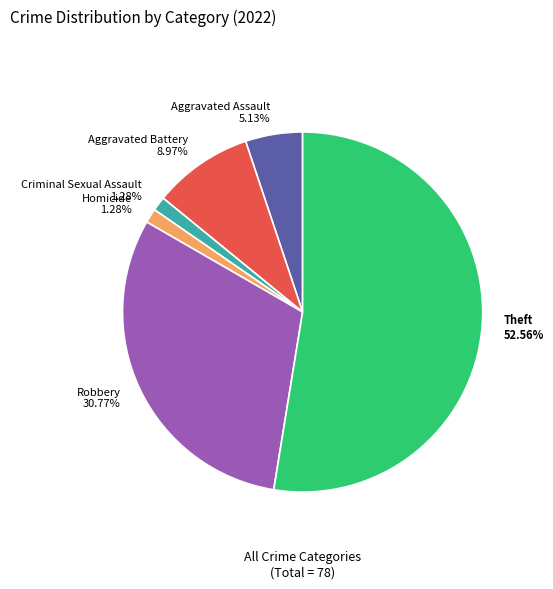

How many segments does this pie chart have?

6